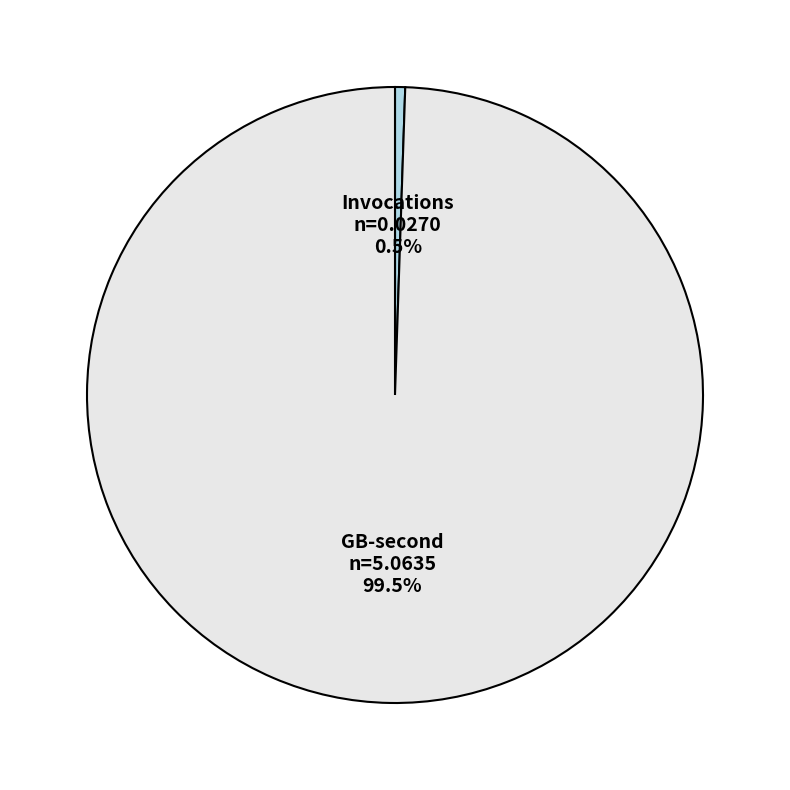

Count the number of slices in the pie.

2